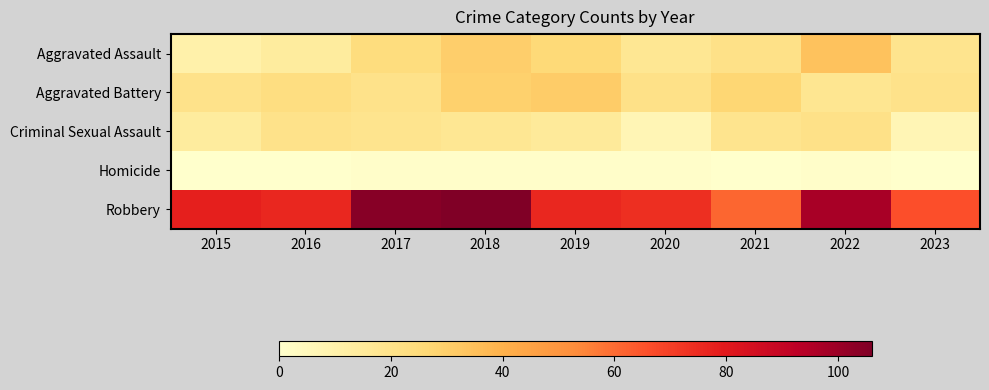

Reading left to right, list all the values displayed in this chart.

Aggravated Assault: 2015=10	2016=14	2017=24	2018=30	2019=26	2020=17	2021=21	2022=34	2023=19
Aggravated Battery: 2015=20	2016=23	2017=20	2018=29	2019=31	2020=21	2021=27	2022=18	2023=20
Criminal Sexual Assault: 2015=14	2016=20	2017=19	2018=17	2019=15	2020=7	2021=19	2022=21	2023=7
Homicide: 2015=0	2016=0	2017=1	2018=1	2019=1	2020=1	2021=0	2022=1	2023=0
Robbery: 2015=78	2016=76	2017=104	2018=106	2019=76	2020=74	2021=61	2022=97	2023=66